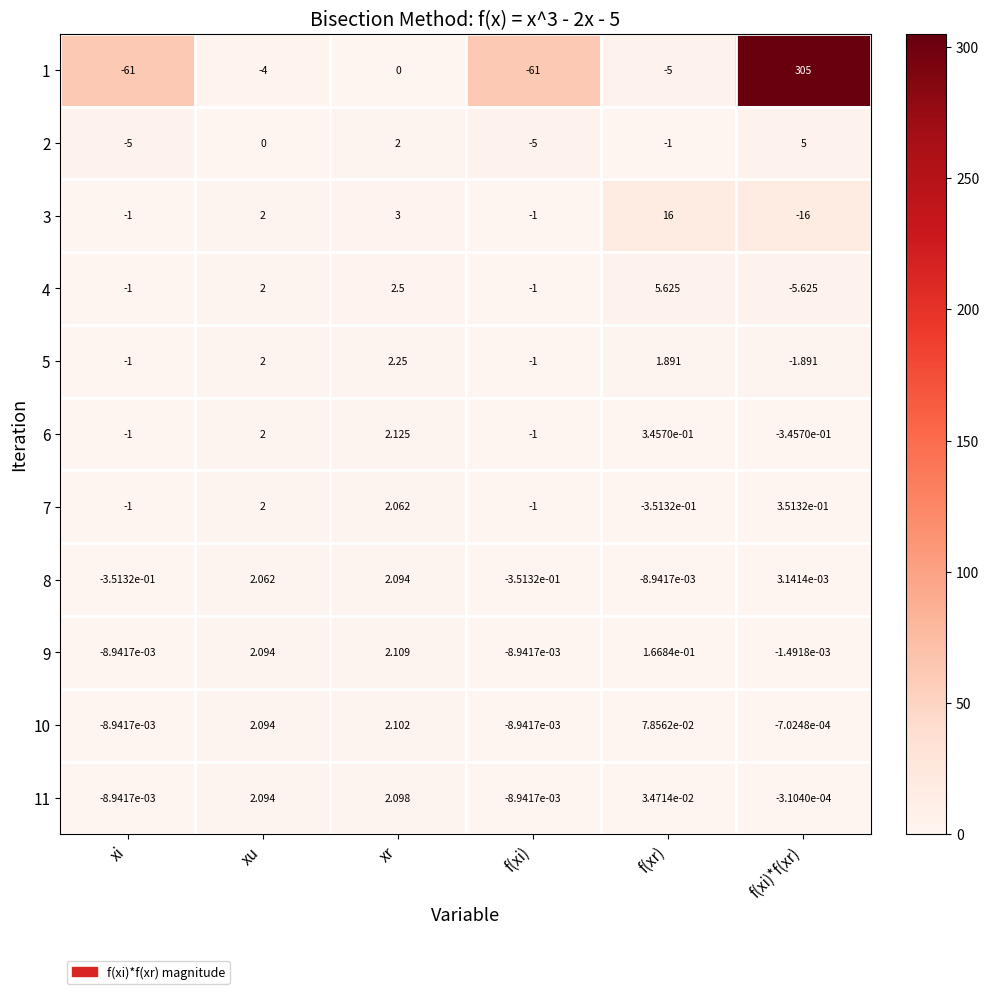

List the series in order of their peak value, highest first.

1, 3, 4, 2, 5, 6, 9, 10, 11, 8, 7